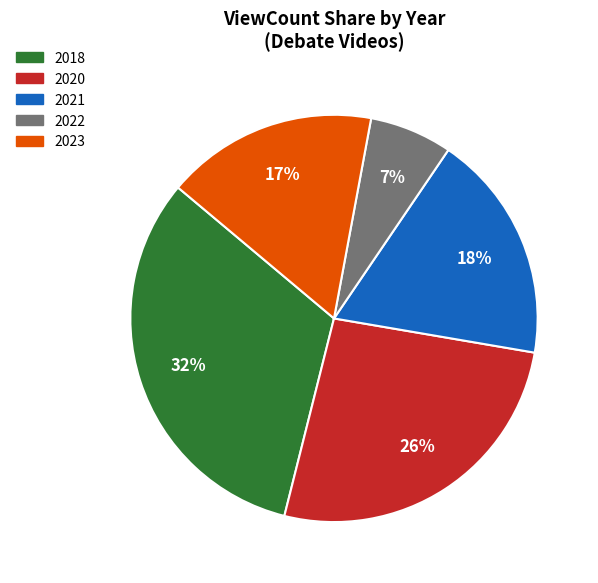

How many segments does this pie chart have?

5